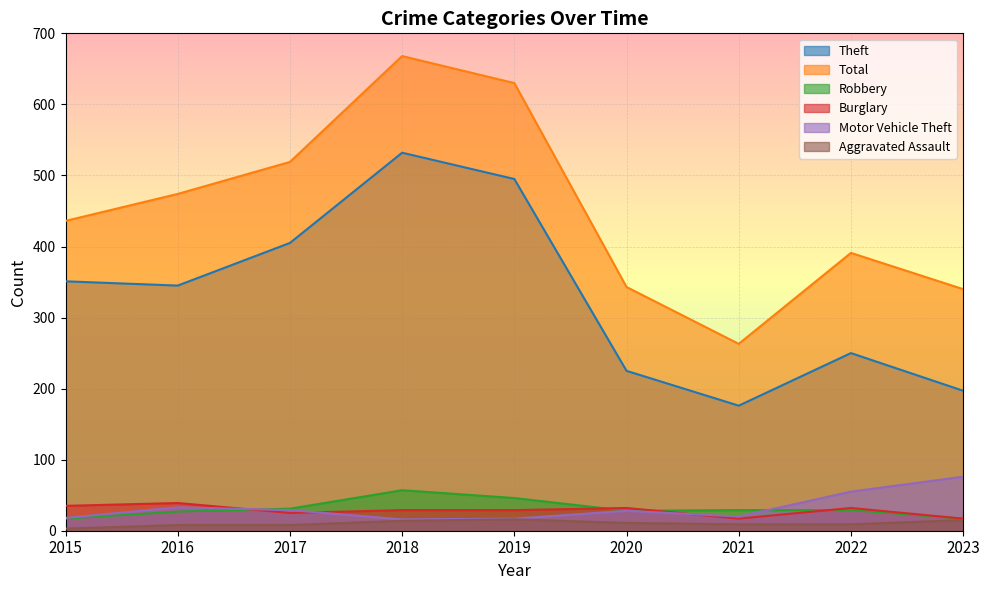

What is the smallest value displayed?

3